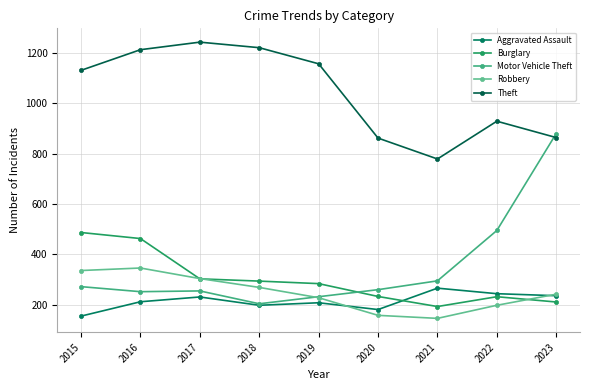

At which category does the chart reach its peak across all series?

2017